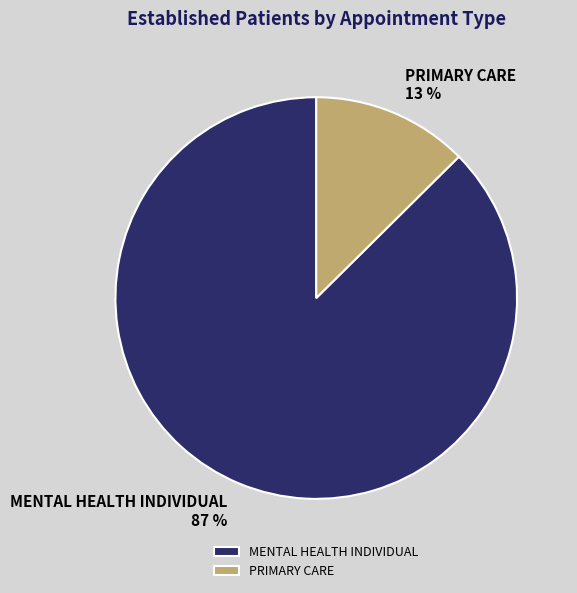

What is the smallest slice in the pie chart?

PRIMARY CARE